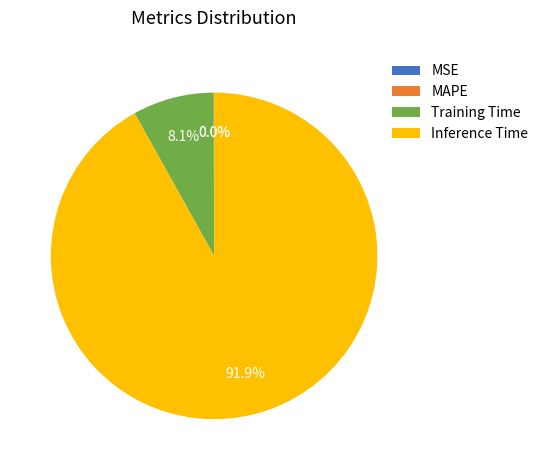

Approximately how many times larger is the value at Training Time compared to Inference Time?

0.1